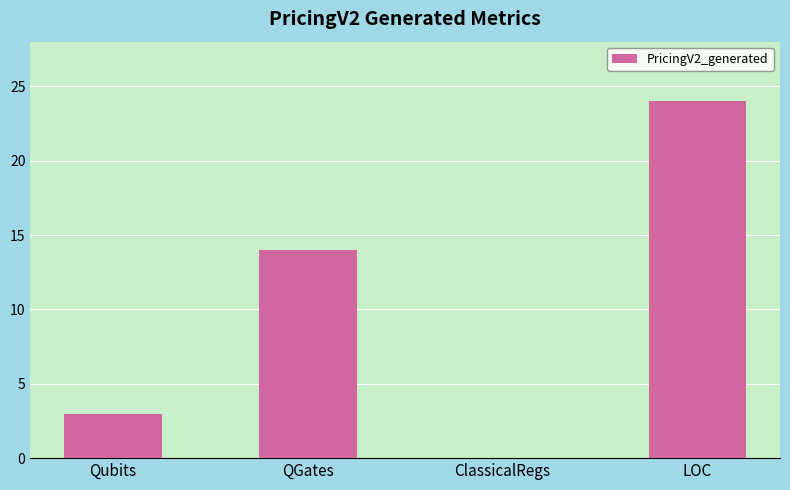

What is the greatest value displayed?

24